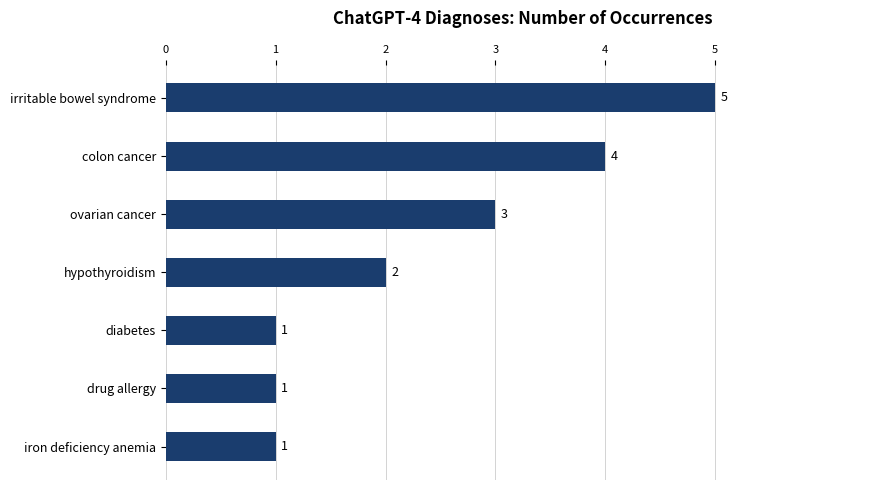

What is the change in value from irritable bowel syndrome to diabetes?

-4